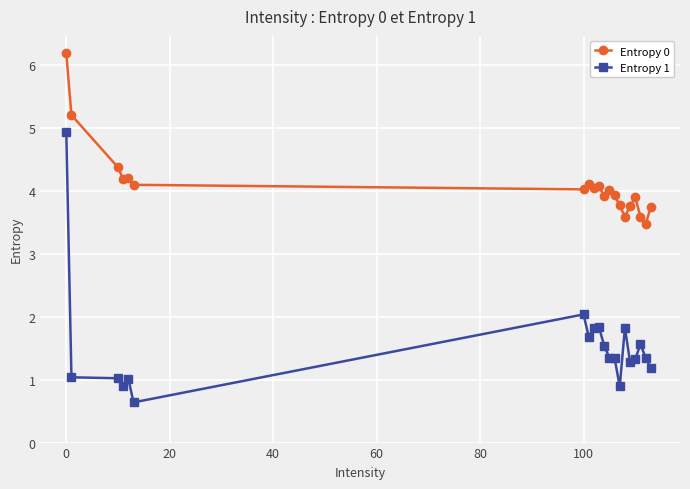

What are all the series names shown in the legend?

Entropy 0, Entropy 1